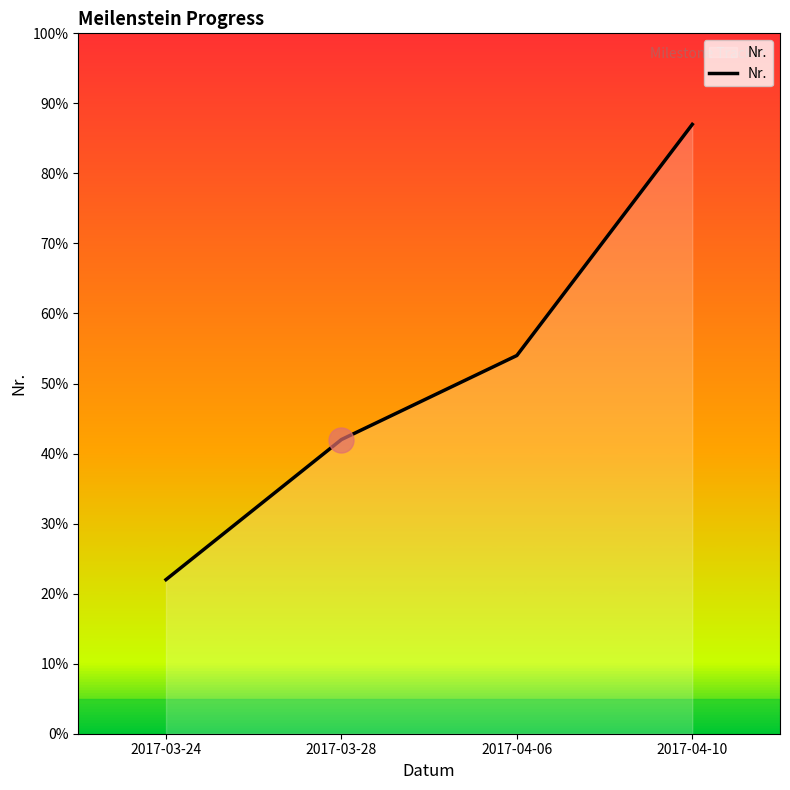

Rank the categories by value from highest to lowest.

2017-04-10, 2017-04-06, 2017-03-28, 2017-03-24